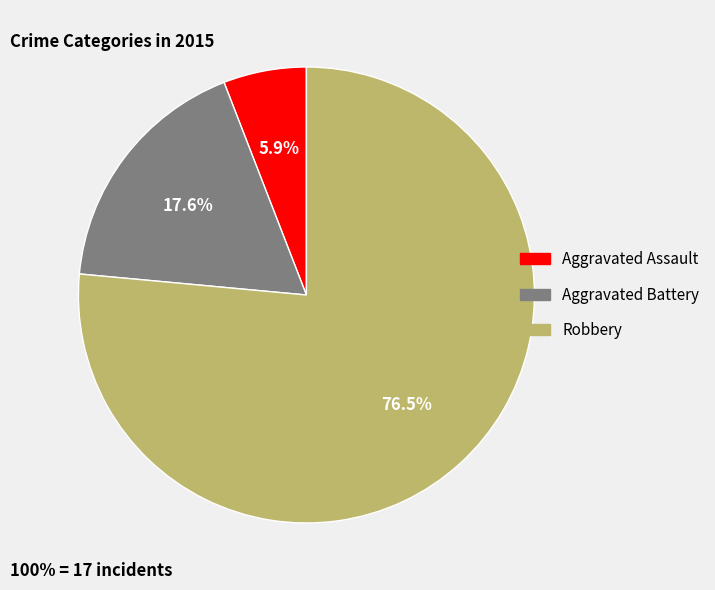

Is Robbery the majority of the pie?

Yes